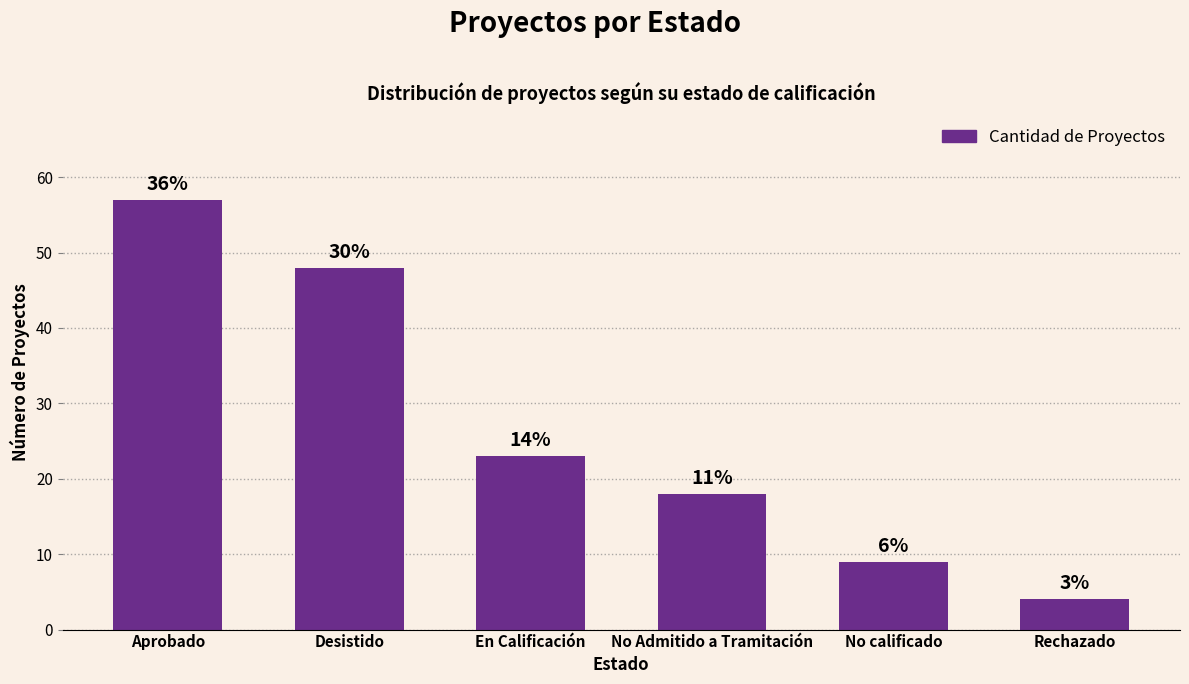

List the labels in order of value, smallest first.

Rechazado, No calificado, No Admitido a Tramitación, En Calificación, Desistido, Aprobado